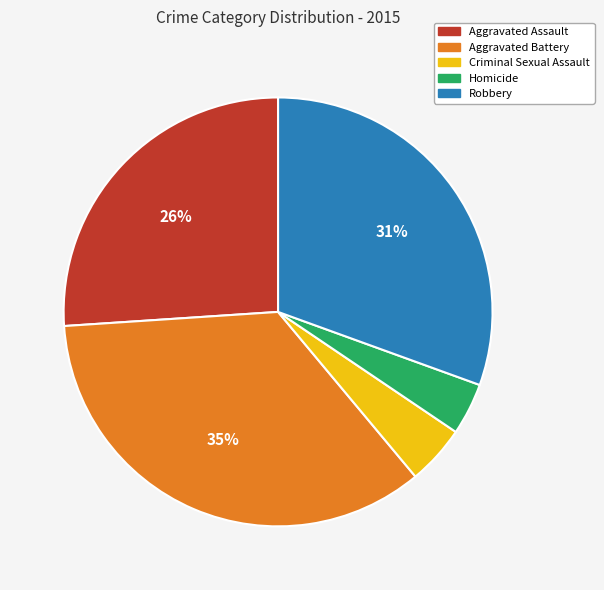

Is it true that Homicide is 14% of the pie?

False